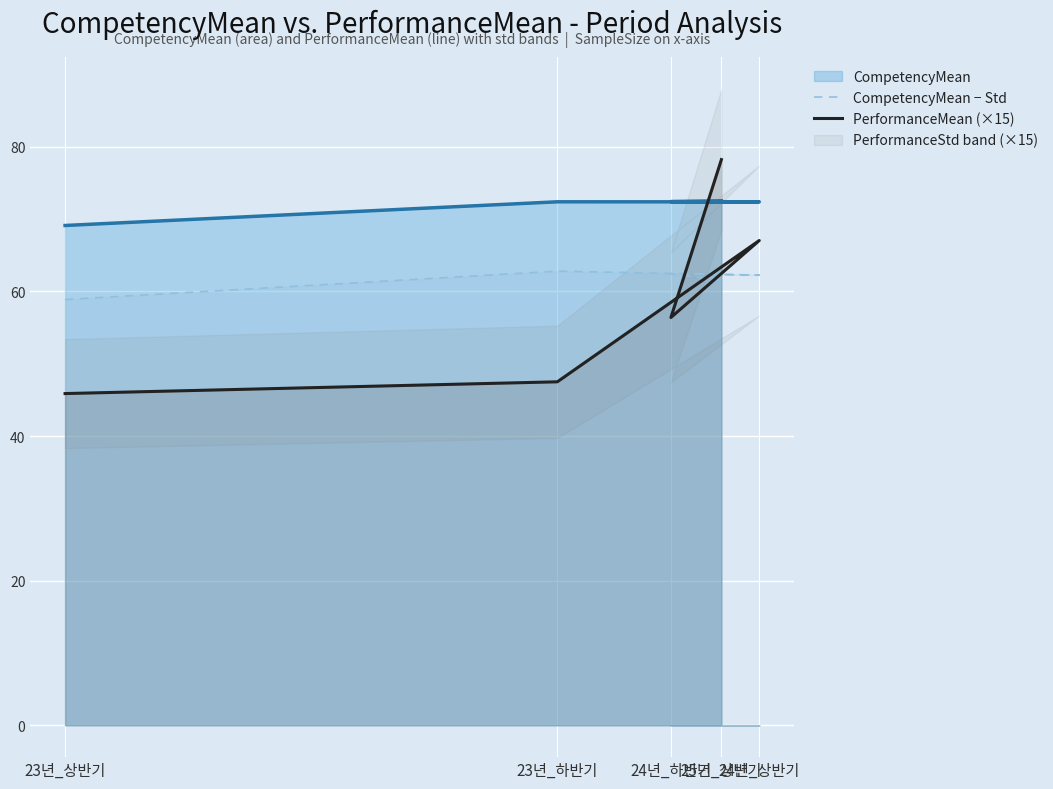

Is it true that PerformanceMean (×15) equals 47.5 at 23년_하반기?

True